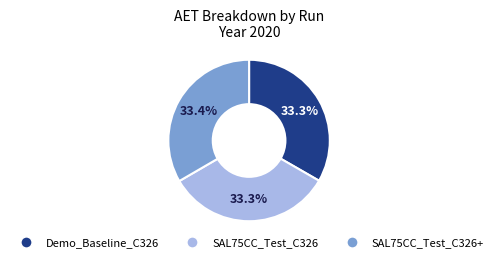

Does any single category account for the majority?

No